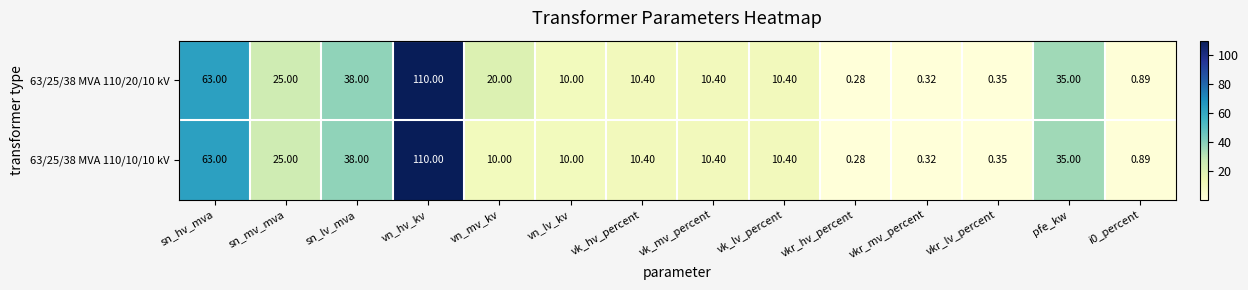

At which label does 63/25/38 MVA 110/10/10 kV first exceed 10?

sn_hv_mva